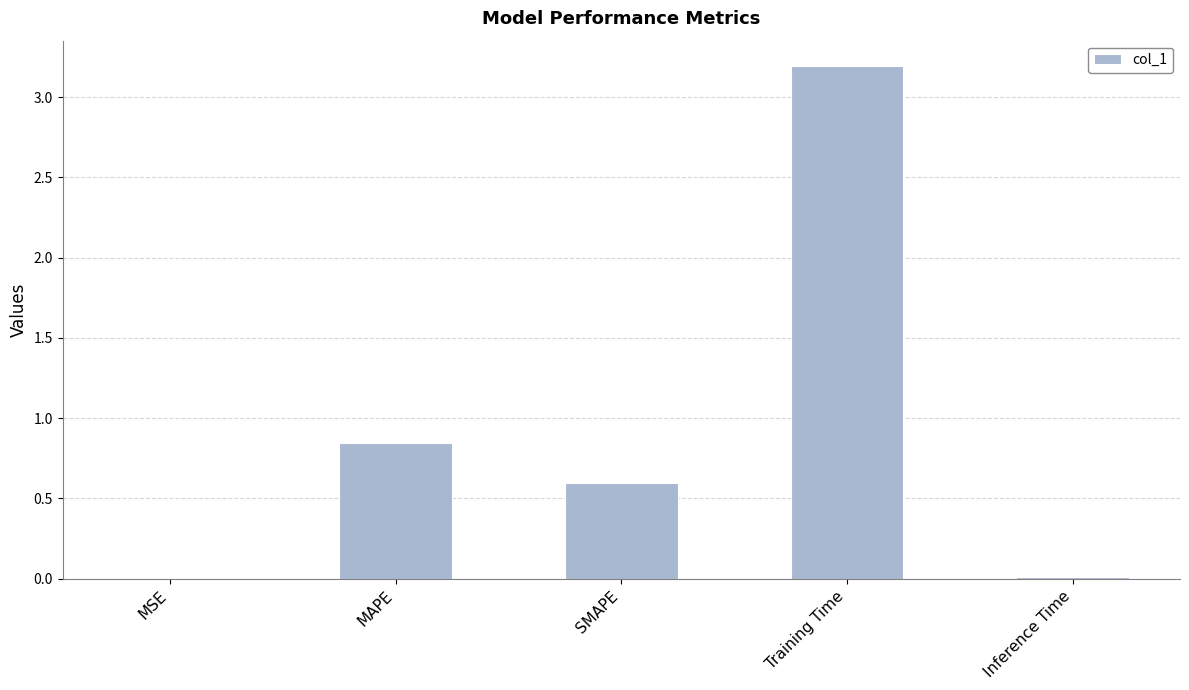

Which label corresponds to the largest value in the chart?

Training Time